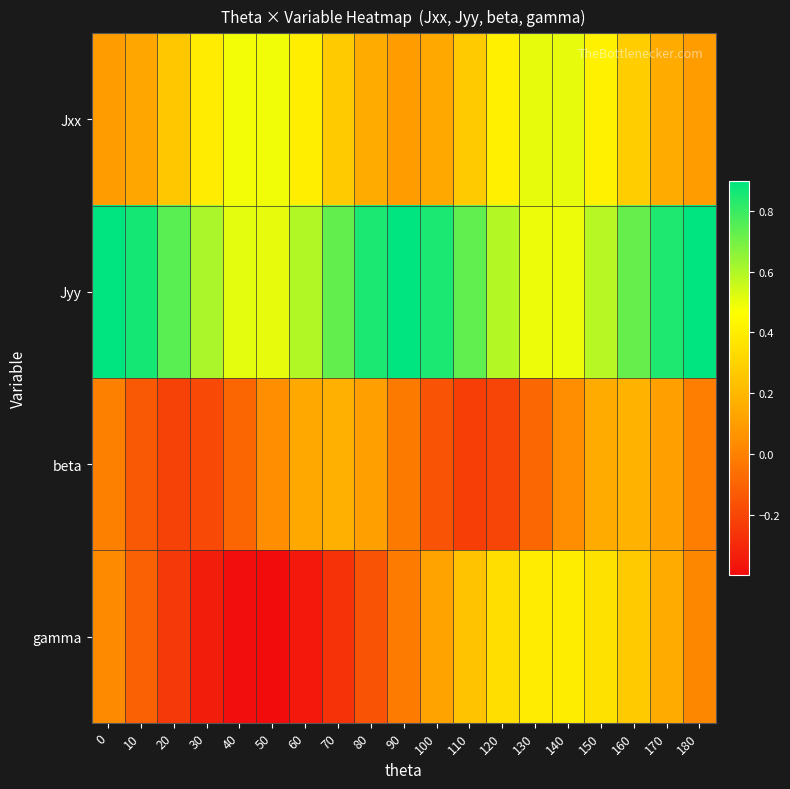

Count the number of data series in this chart.

4